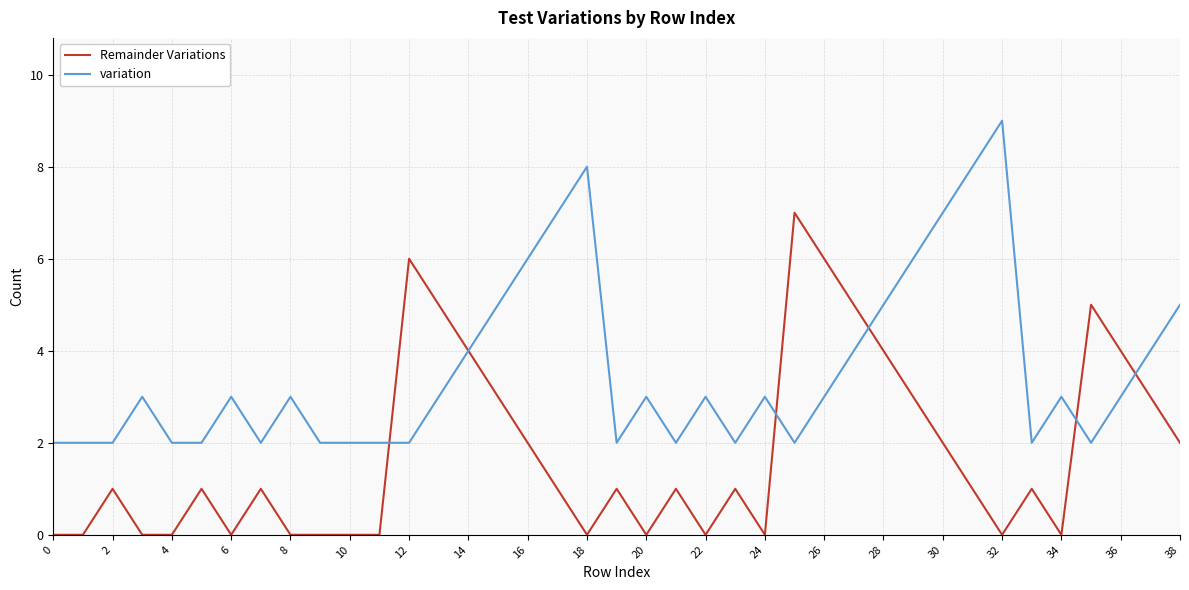

Rank the series by their average value, from lowest to highest.

Remainder Variations, variation